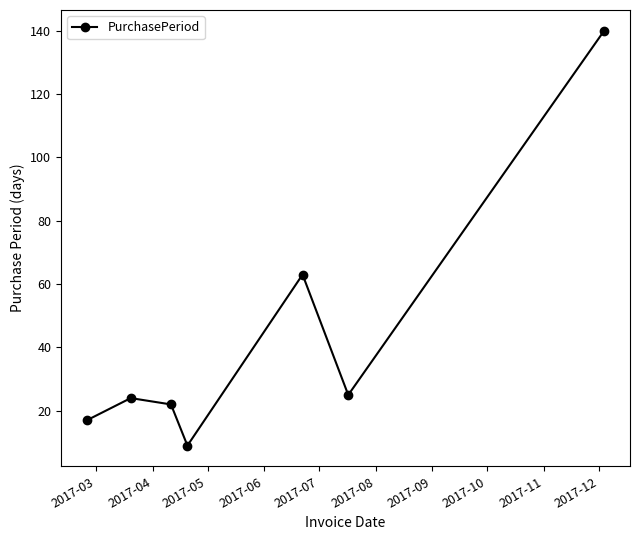

Is this an area chart (filled region under the line)?

No